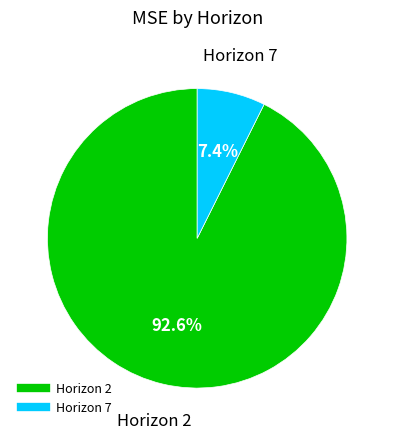

Does any single category account for the majority?

Yes